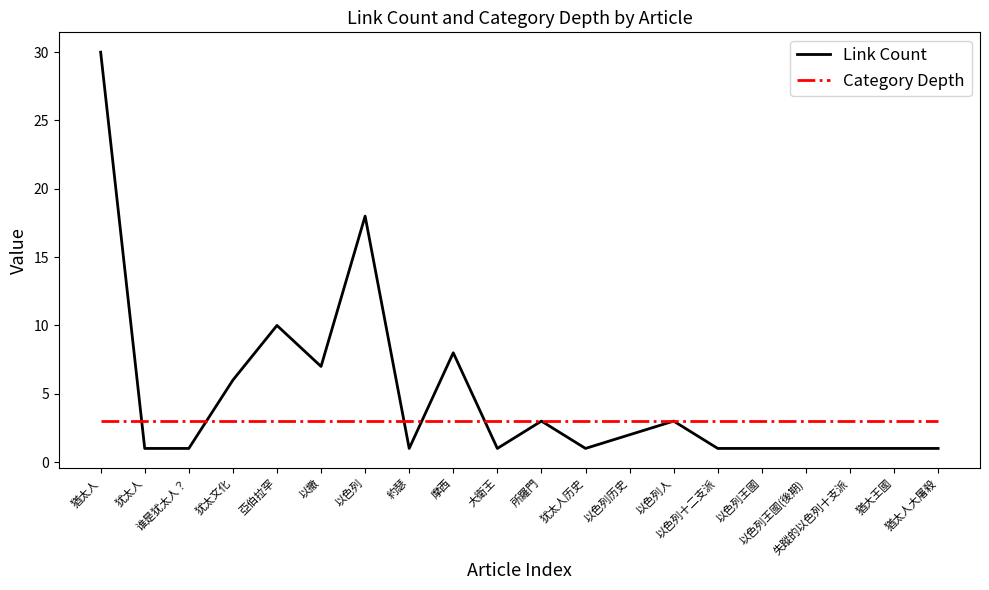

Which series has the largest total across all categories?

Link Count